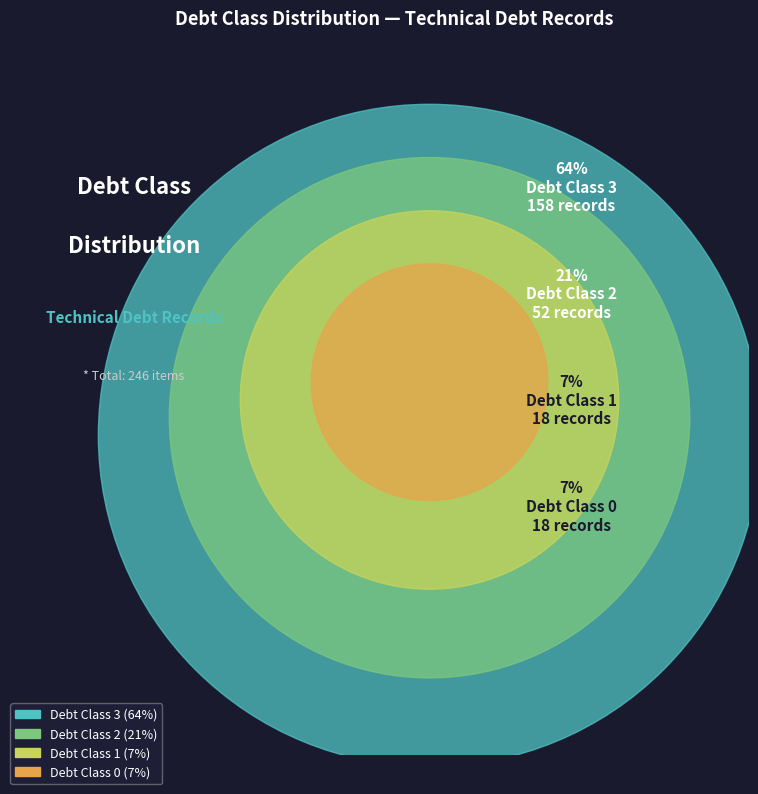

What is the largest slice in the pie chart?

3